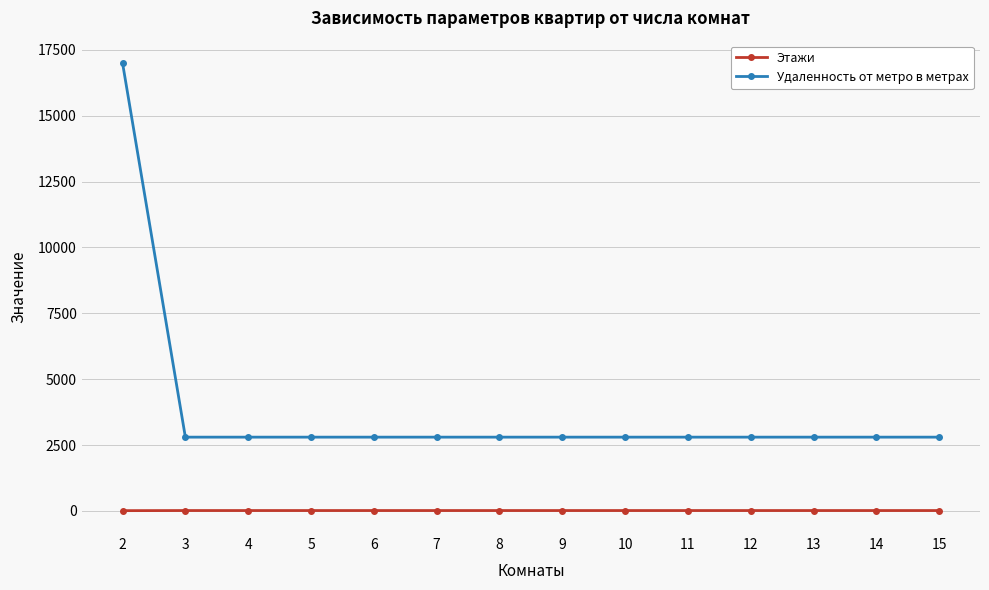

List the series in order of their overall mean, highest first.

Удаленность от метро в метрах, Этажи